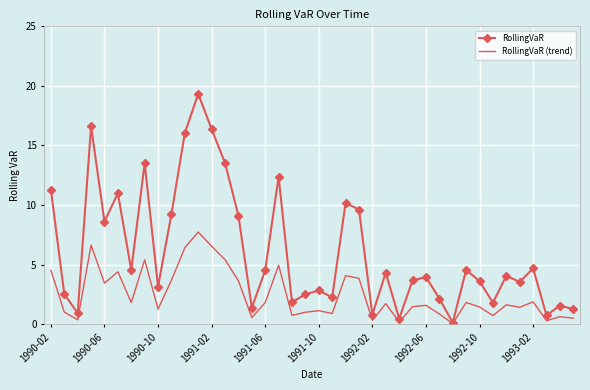

Which series has the largest range (max minus min)?

RollingVaR